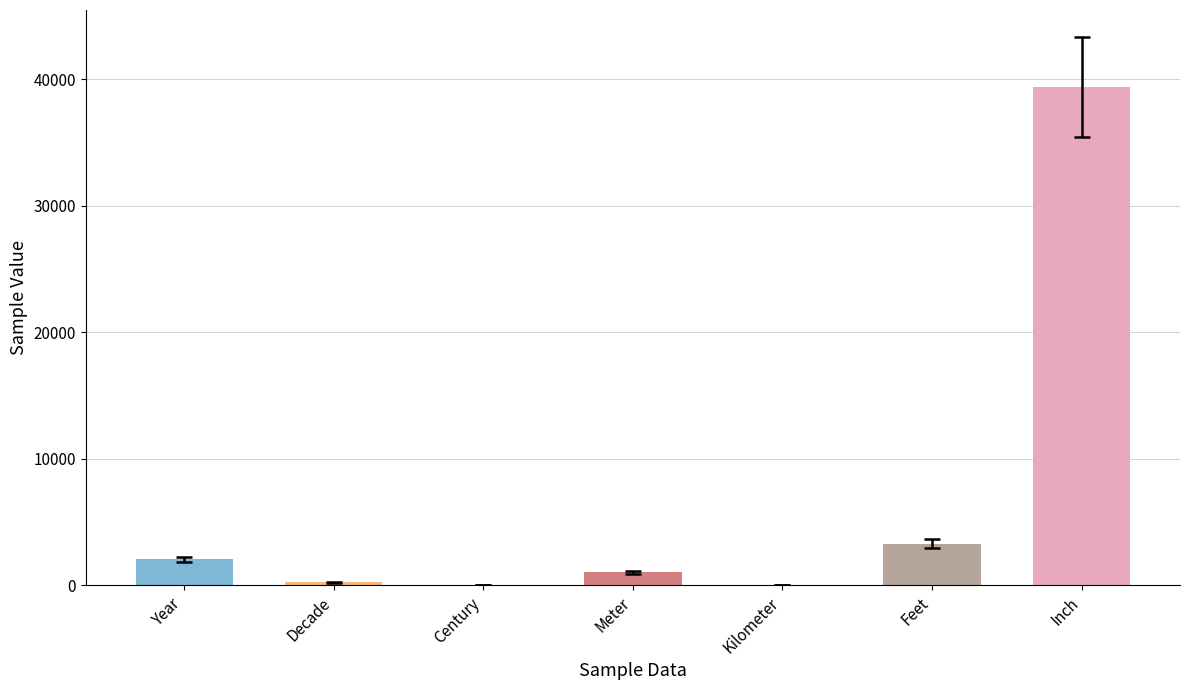

The chart shows a value of 39370.1 at Inch. True or false?

True